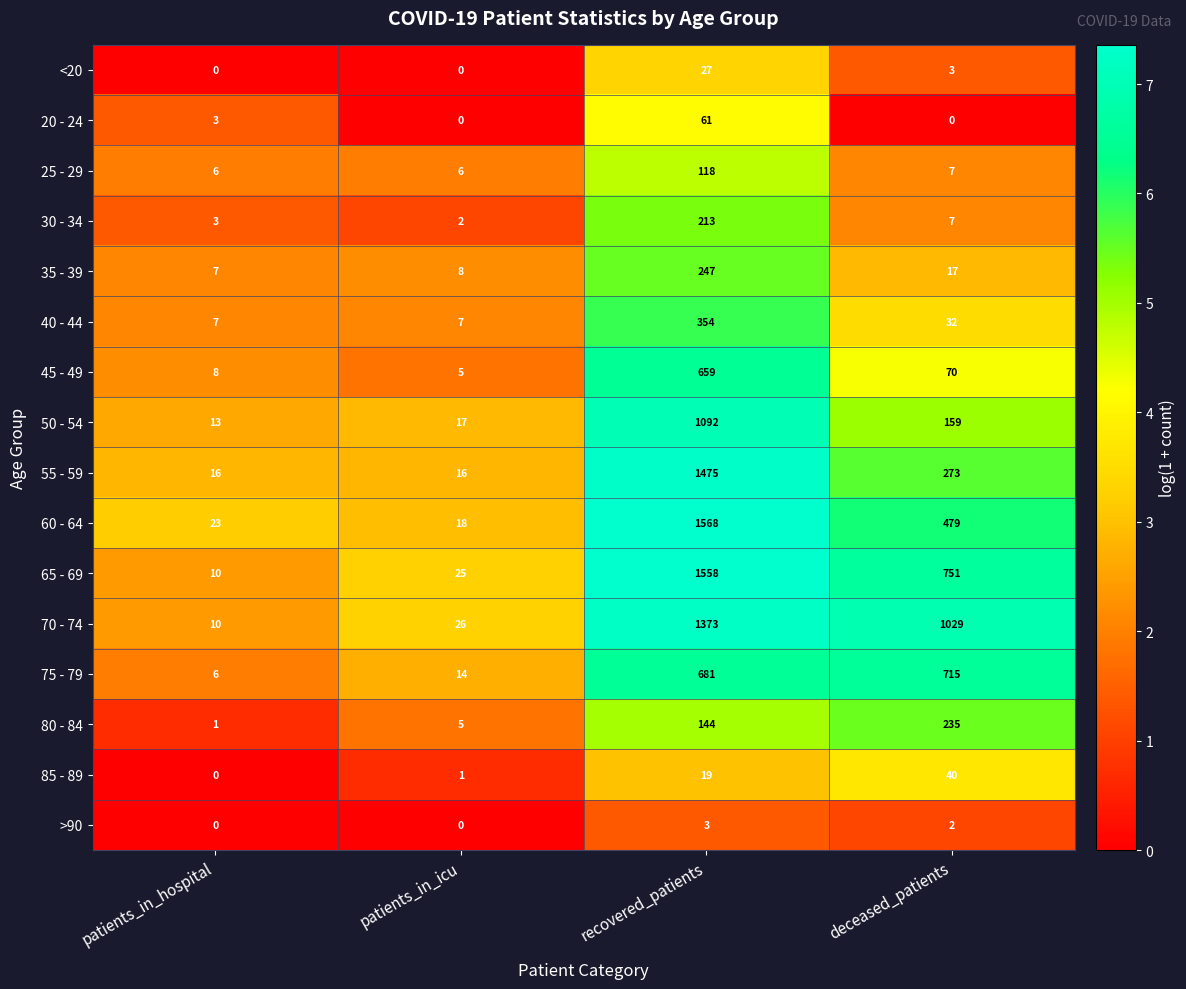

The 70 - 74 series shows 1029 at deceased_patients. True or false?

True